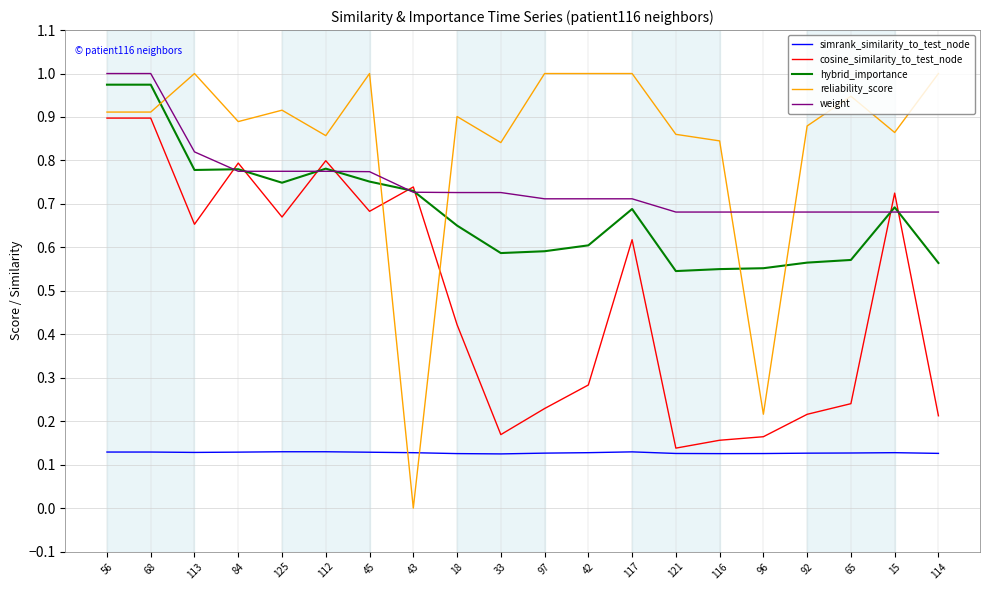

What position from the left is 121?

14